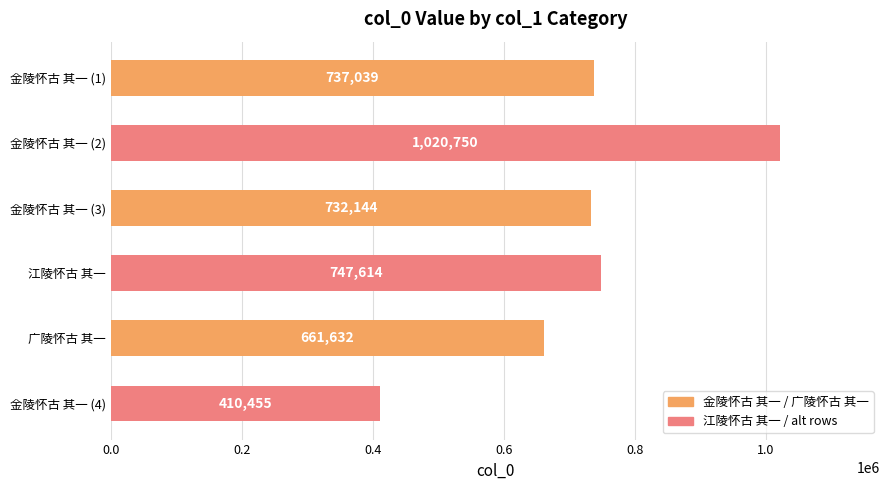

Reading top to bottom, extract all data points from this chart.

金陵怀古 其一 (1)=737039	金陵怀古 其一 (2)=1020750	金陵怀古 其一 (3)=732144	江陵怀古 其一=747614	广陵怀古 其一=661632	金陵怀古 其一 (4)=410455